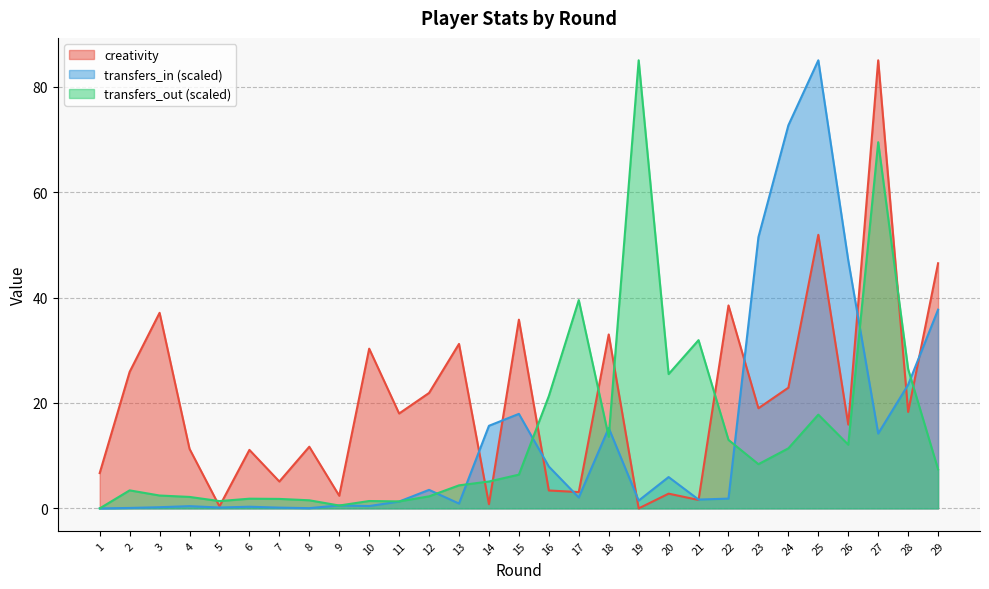

Which series changed the most between 9 and 11?

creativity